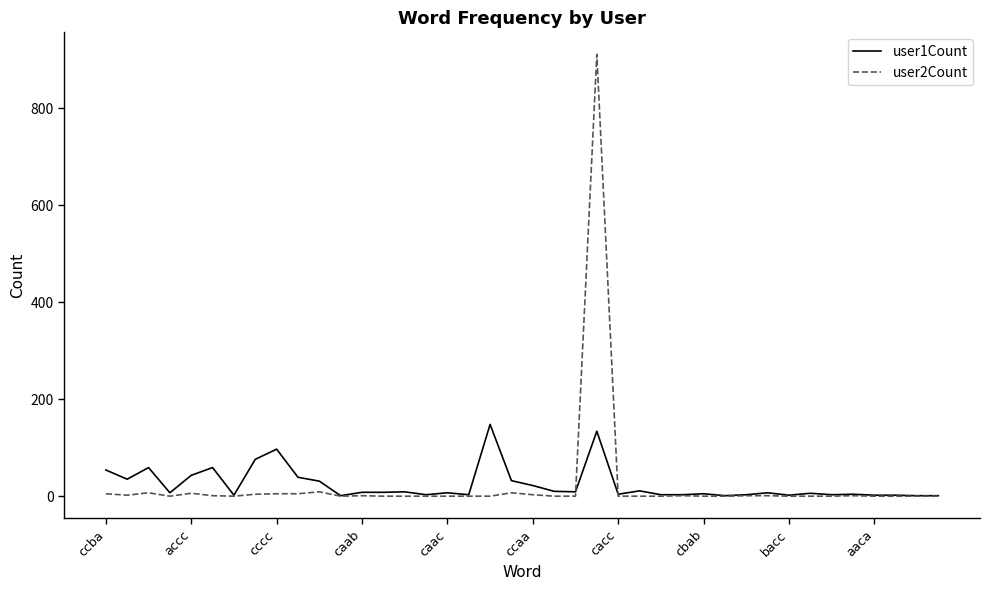

Which series has the largest range (max minus min)?

user2Count